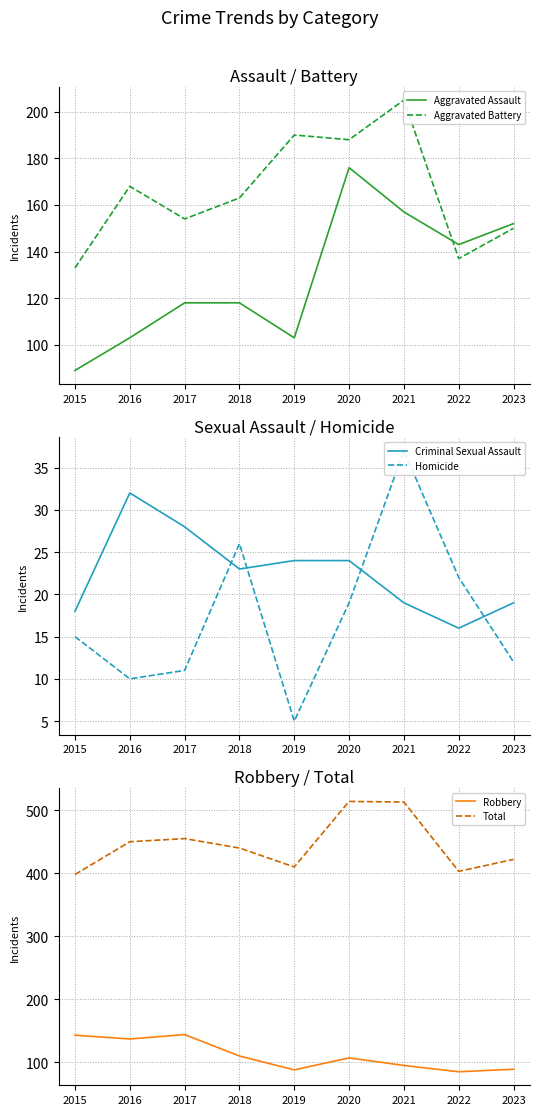

Which category has the highest value across all series?

2020